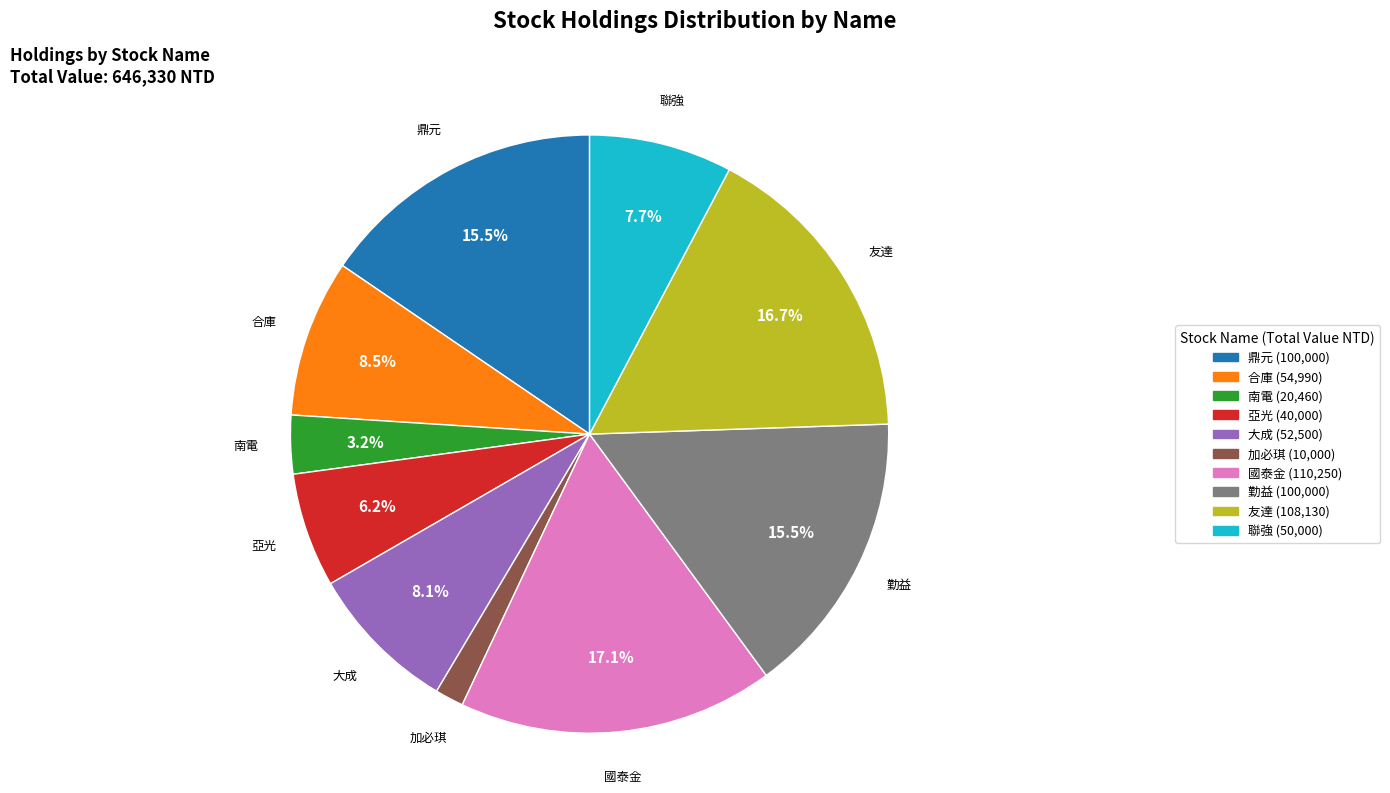

To the nearest percent, what is the combined percentage of 南電 and 友達?

20%